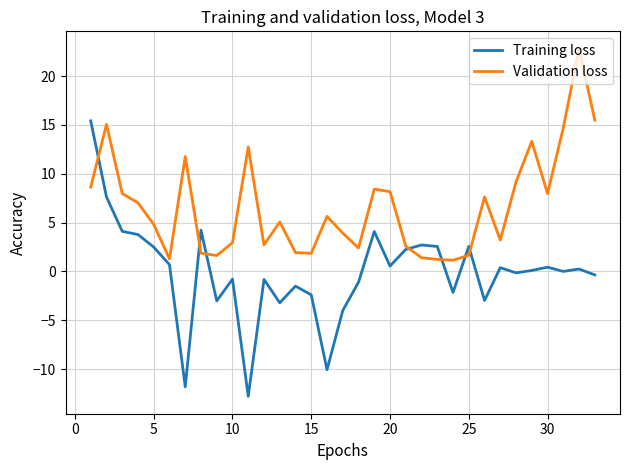

Rank the series by their maximum value, from highest to lowest.

Validation loss, Training loss